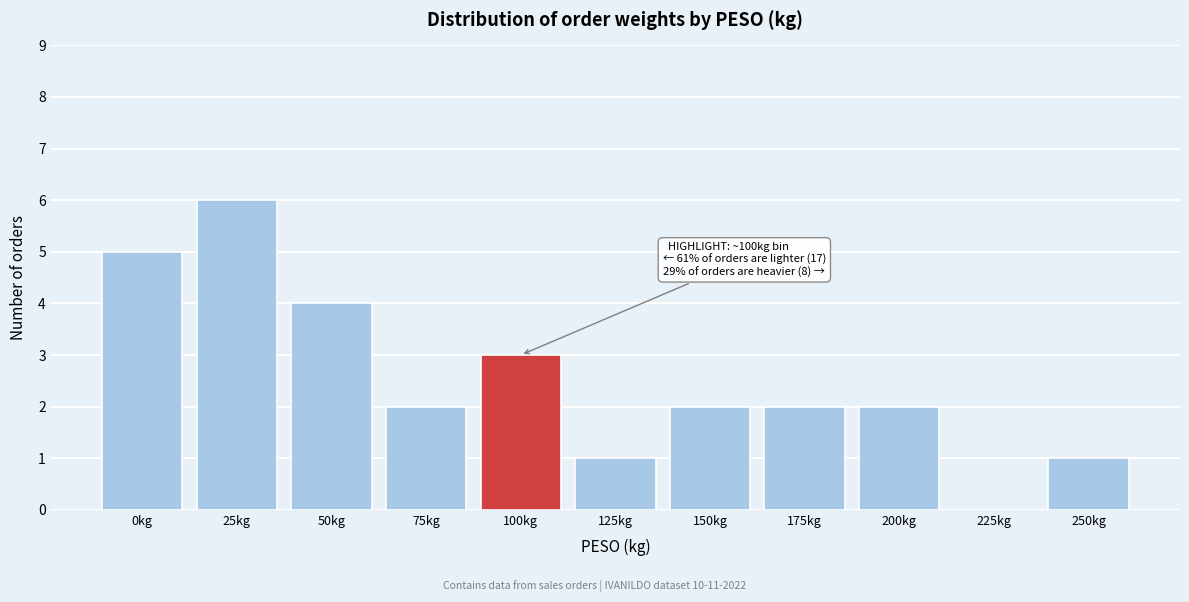

Reading left to right, list all the values displayed in this chart.

0kg=5	25kg=6	50kg=4	75kg=2	100kg=3	125kg=1	150kg=2	175kg=2	200kg=2	225kg=0	250kg=1